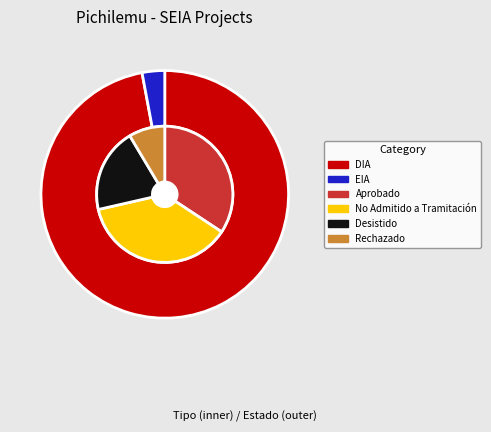

Does EIA represent more than half of the total?

No